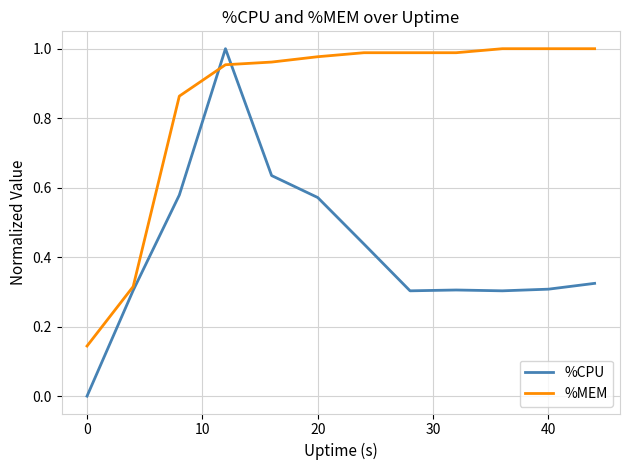

True or false: %MEM and %CPU intersect in this chart.

True